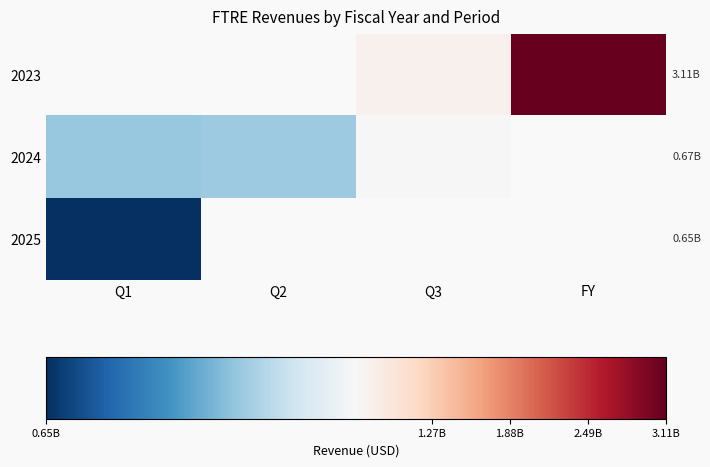

What is the difference between the second highest and minimum values in the 2024 series?

12800000.0